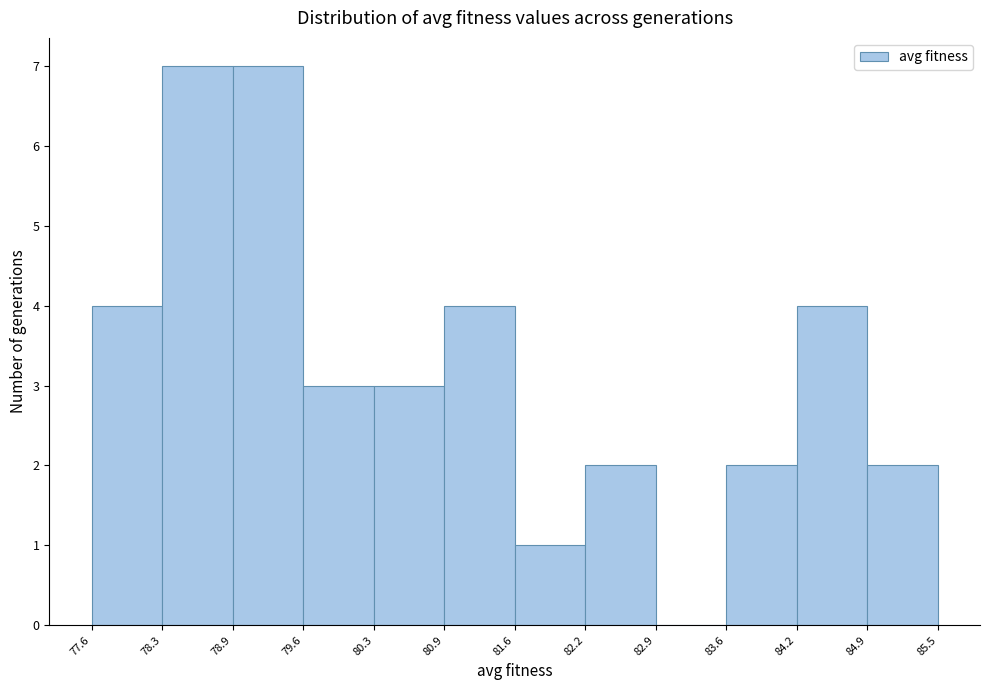

Reading left to right, transcribe this chart: for each bar, give the range it covers on the x-axis and its height. The values are not printed on the chart, so give them approximately, as read against the axis.

77.6 to 78.3: 4
78.3 to 78.9: 7
78.9 to 79.6: 7
79.6 to 80.3: 3
80.3 to 80.9: 3
80.9 to 81.6: 4
81.6 to 82.2: 1
82.2 to 82.9: 2
82.9 to 83.6: 0
83.6 to 84.2: 2
84.2 to 84.9: 4
84.9 to 85.5: 2